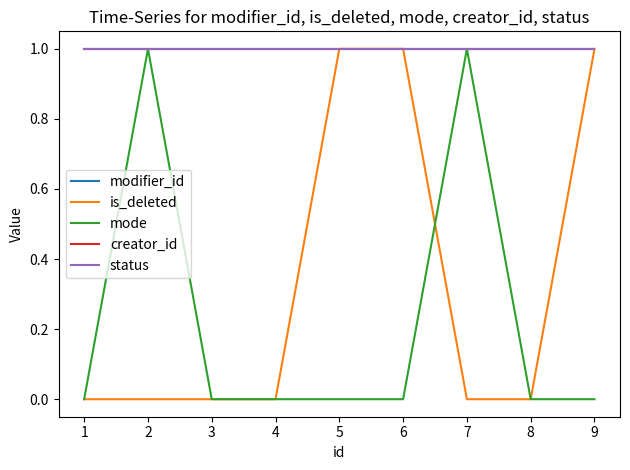

Does the chart have visible grid lines?

No